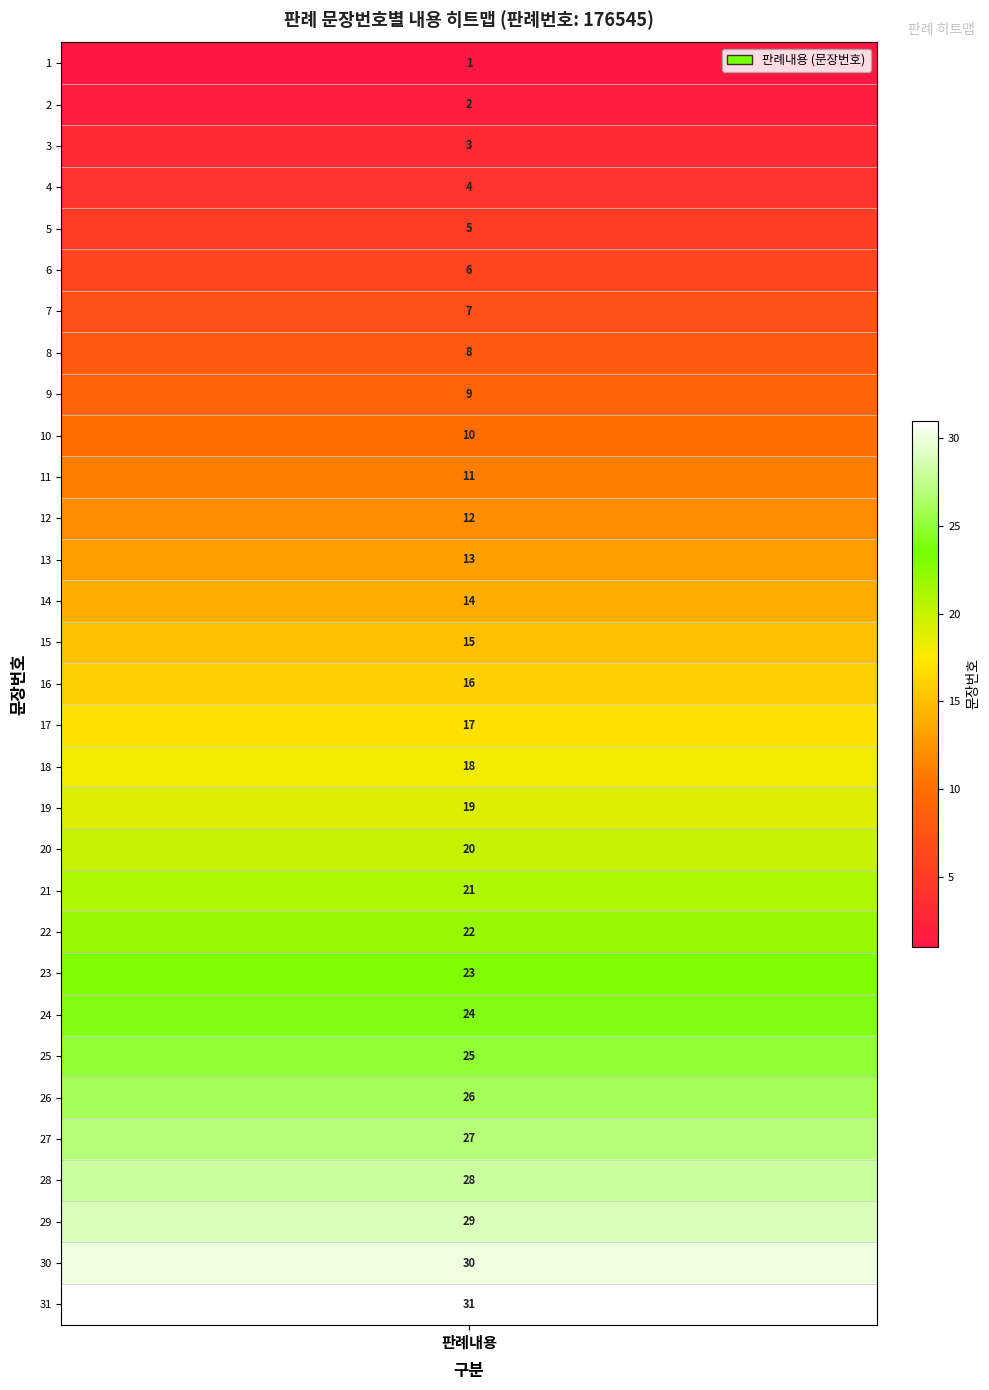

Approximately how many times larger is the value at 31 compared to 26?

1.2